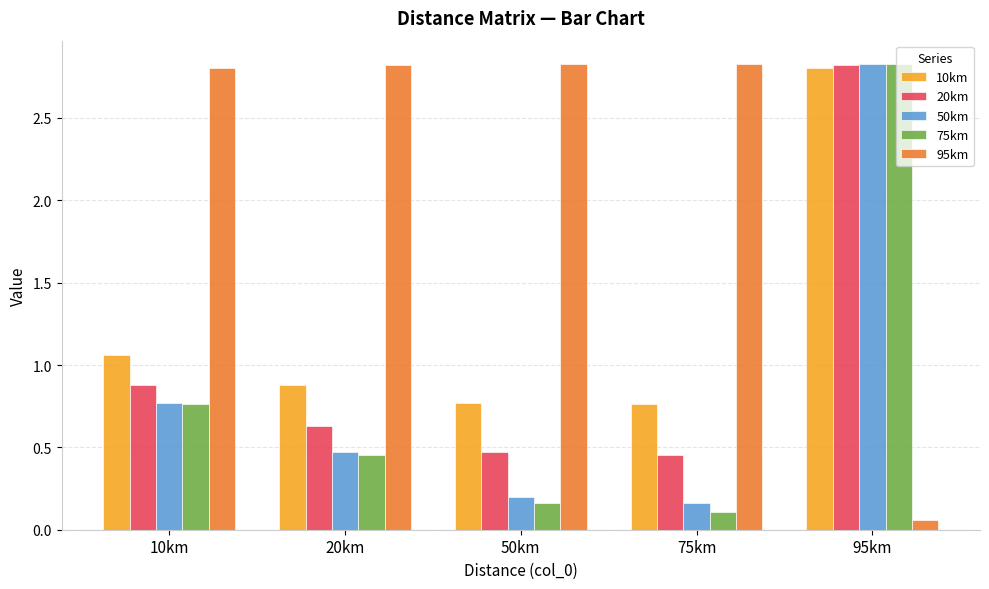

Which series changed the most between 20km and 75km?

75km